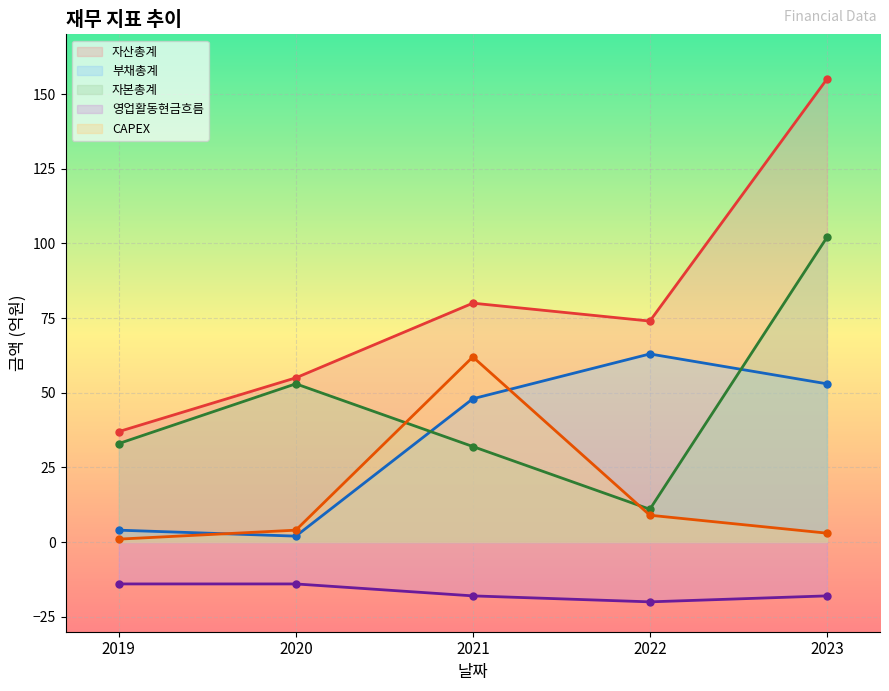

Which series has the largest range (max minus min)?

자산총계